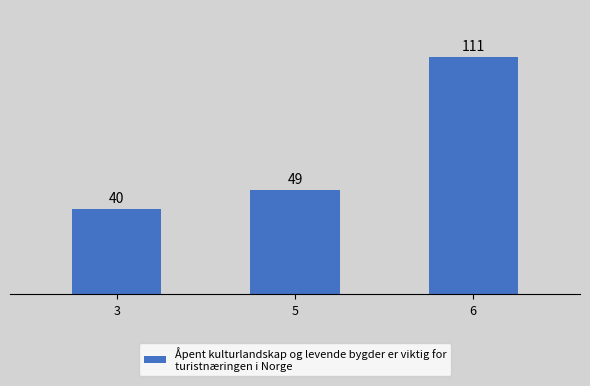

How many distinct data groups are displayed?

1